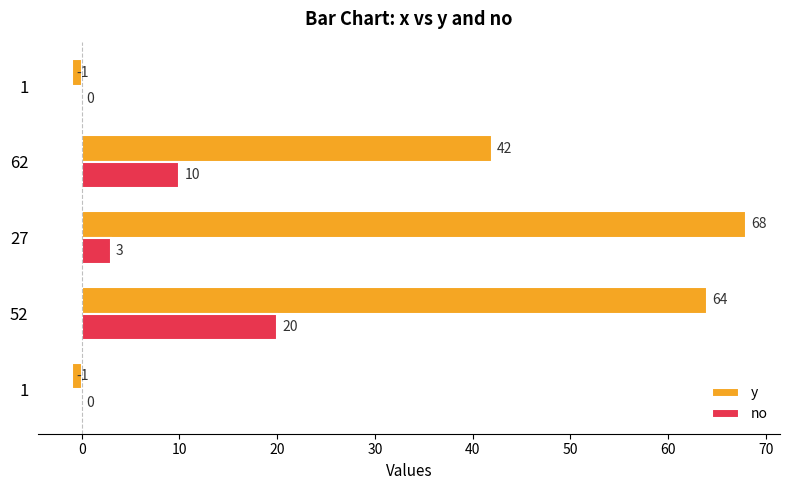

What is the difference between the maximum and minimum values in the no series?

20